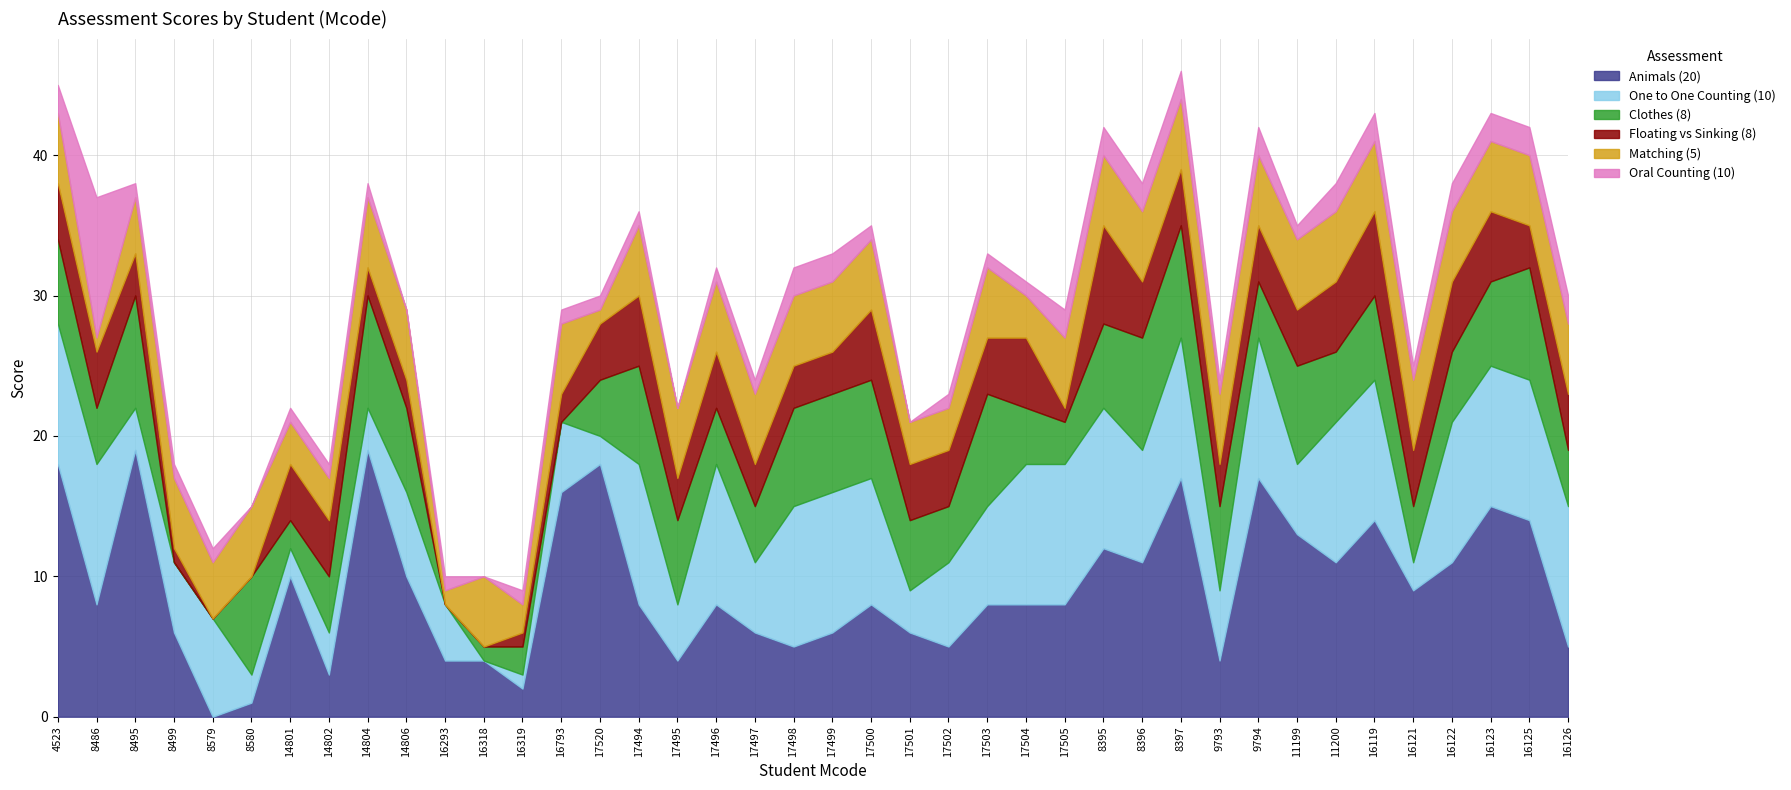

Which has a higher value, 17502 or 9794?

9794